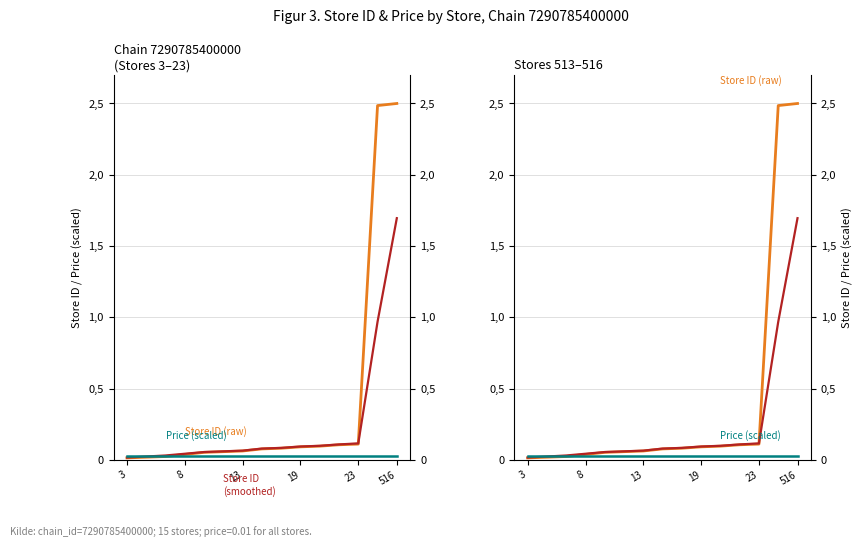

True or false: Store ID (smoothed) and Price (scaled) intersect in this chart.

True